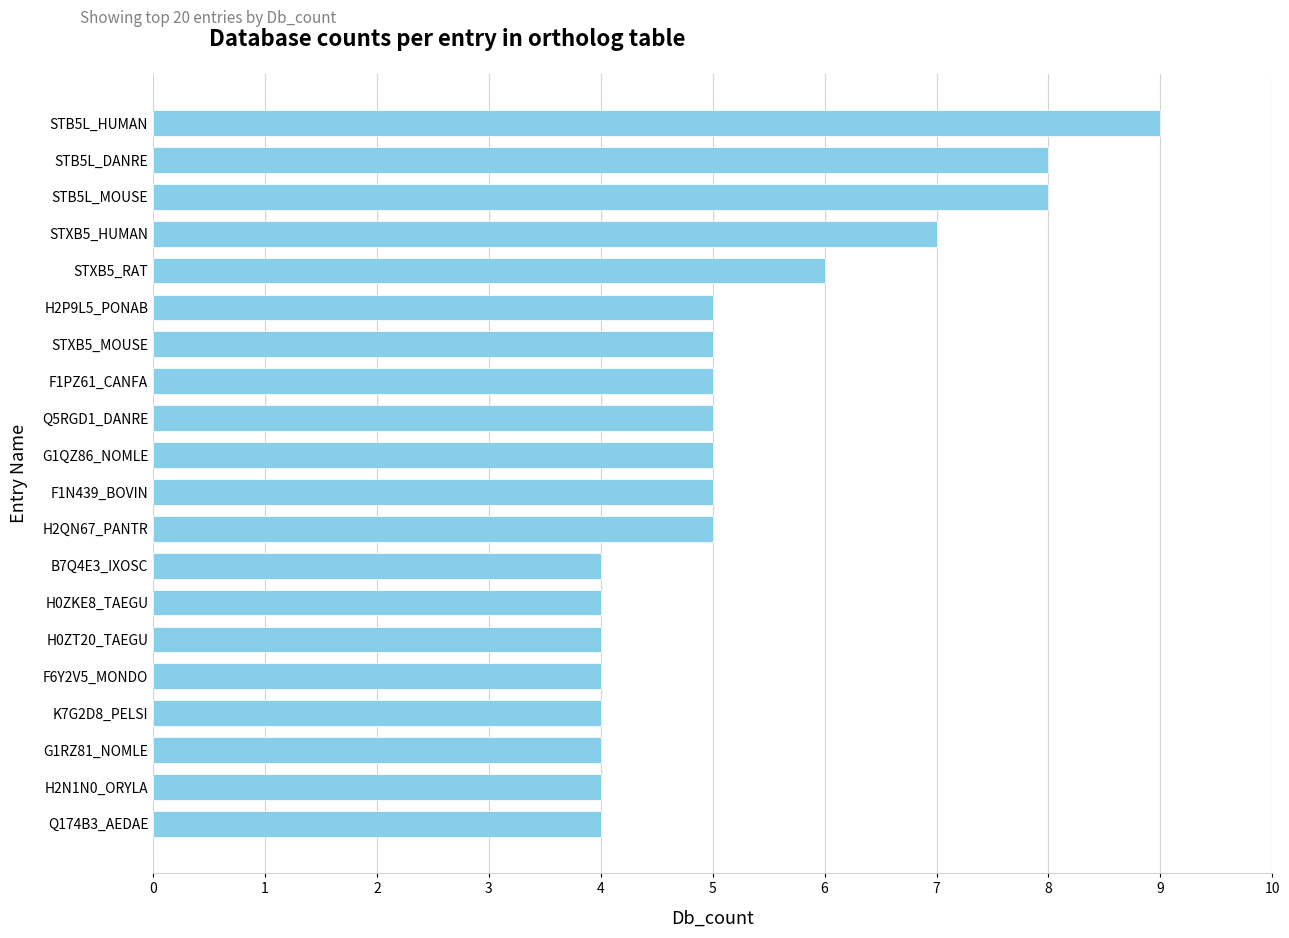

Does the chart contain any negative values?

No